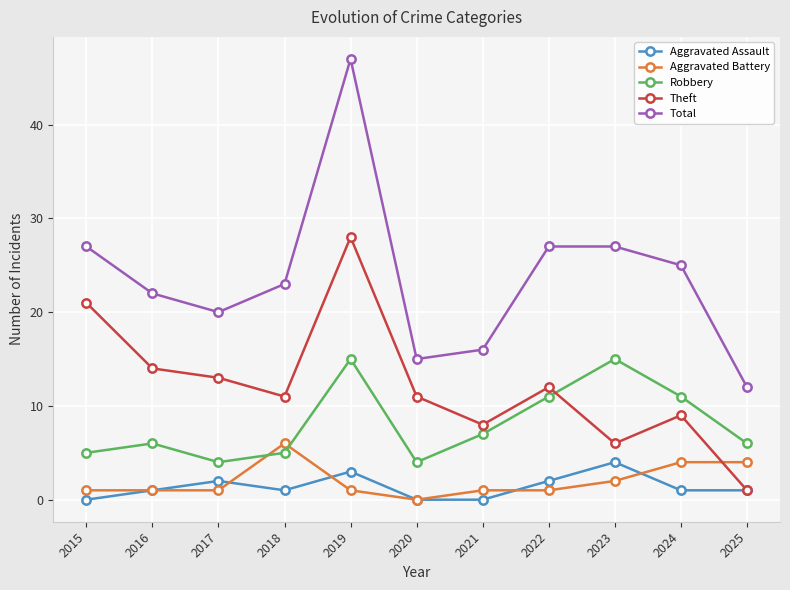

Rank the series at 2017 from lowest to highest value.

Aggravated Battery, Aggravated Assault, Robbery, Theft, Total